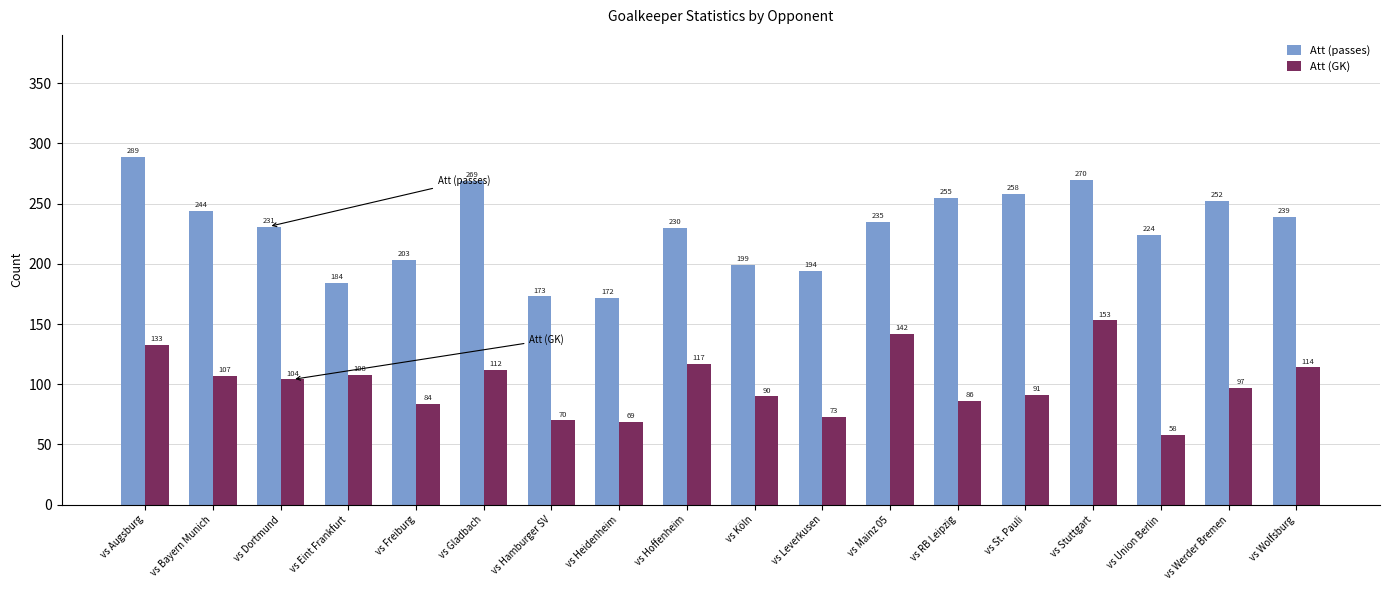

How many distinct data groups are displayed?

2